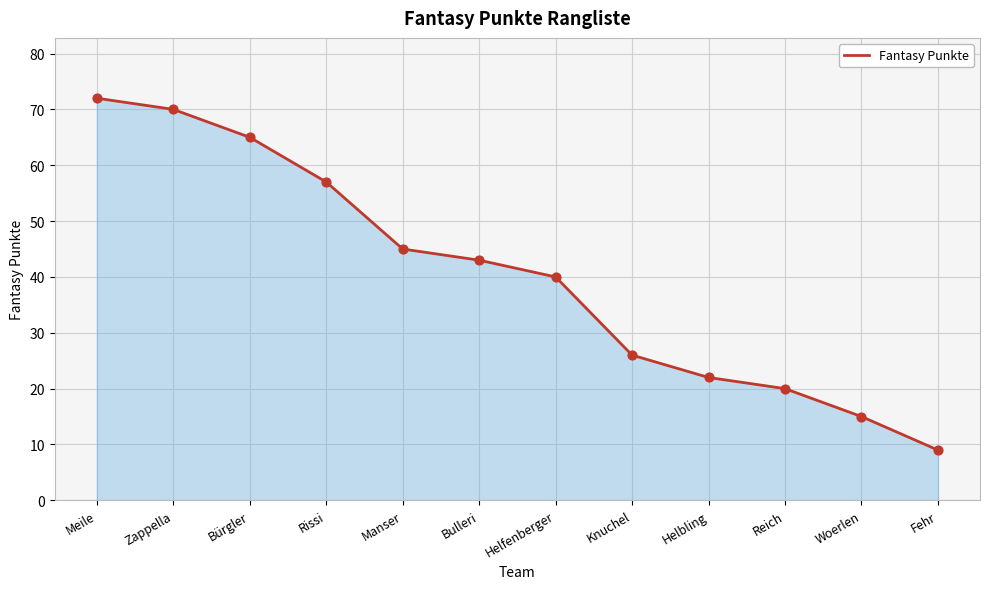

What is the ratio of the value at Helfenberger to the value at Zappella?

0.6